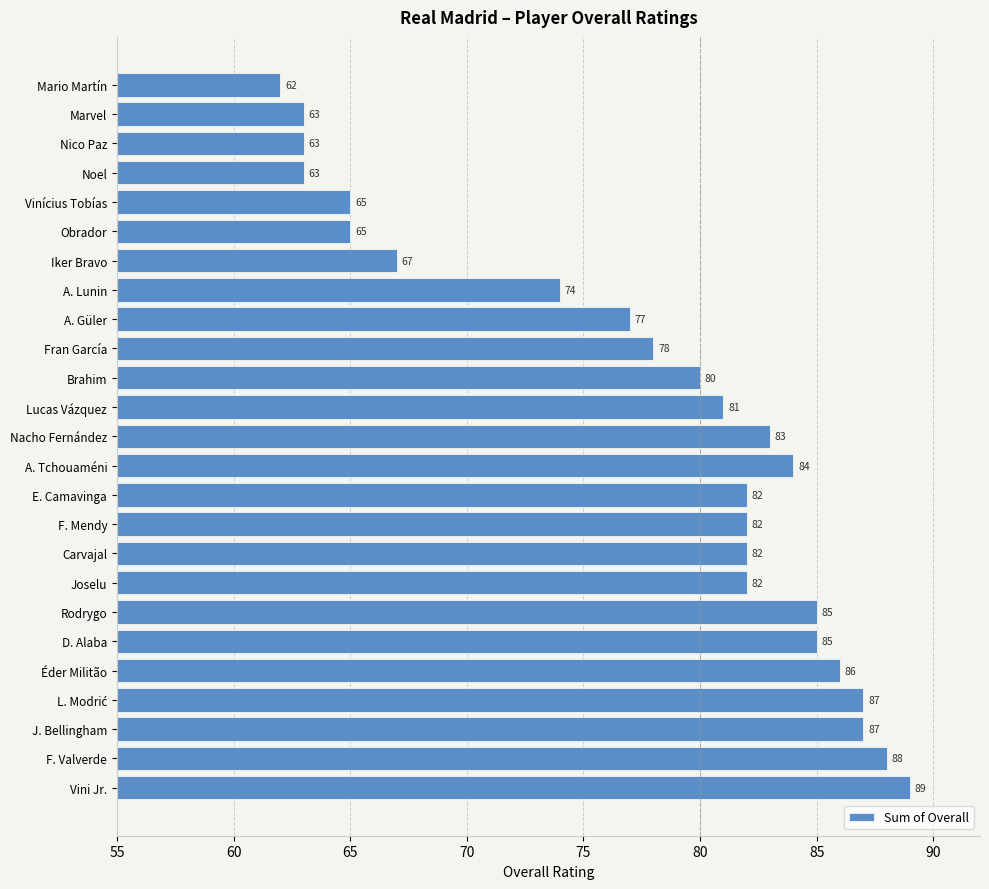

Is it true that the value at Joselu is 123?

False